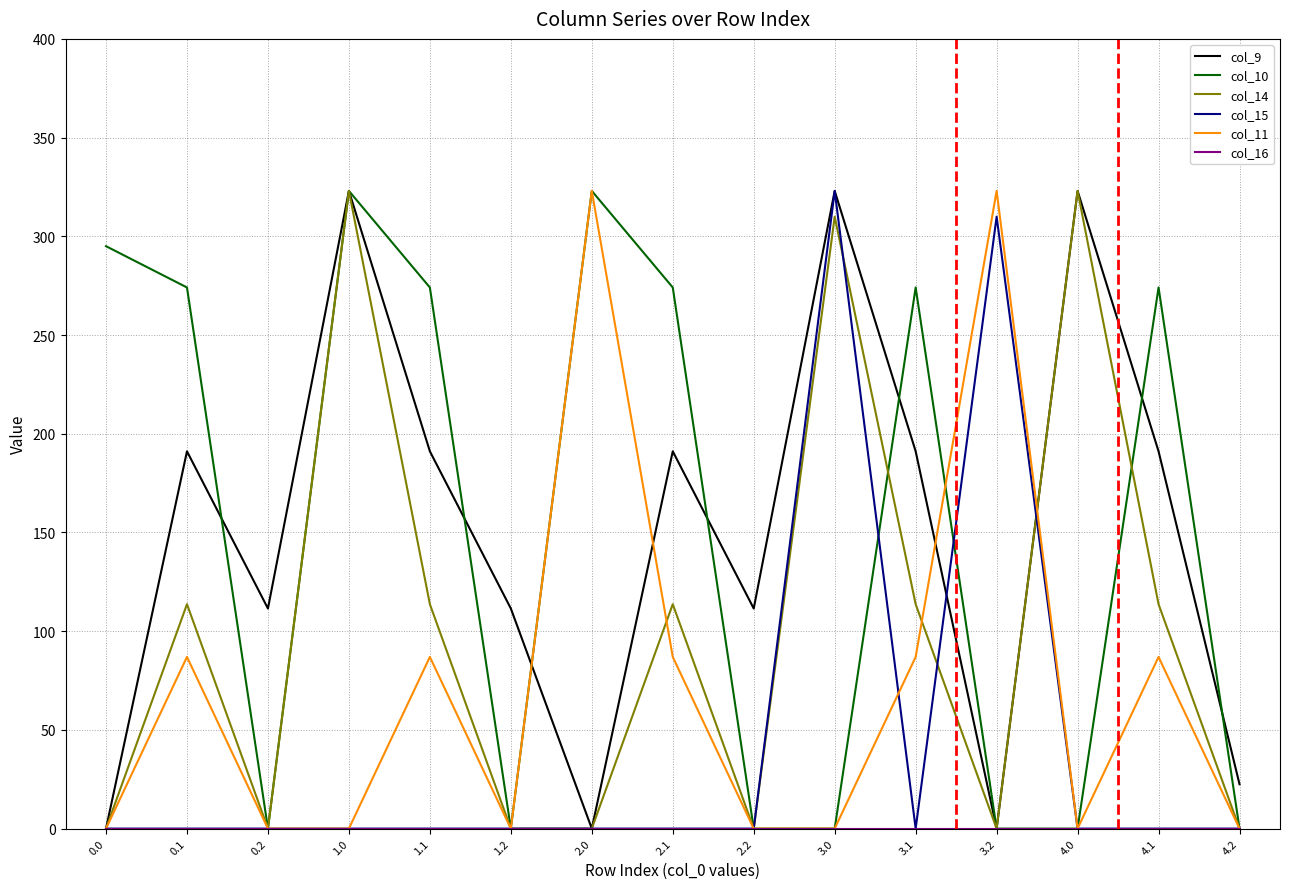

What is the spread (max minus min) of values at 0.2?

111.5